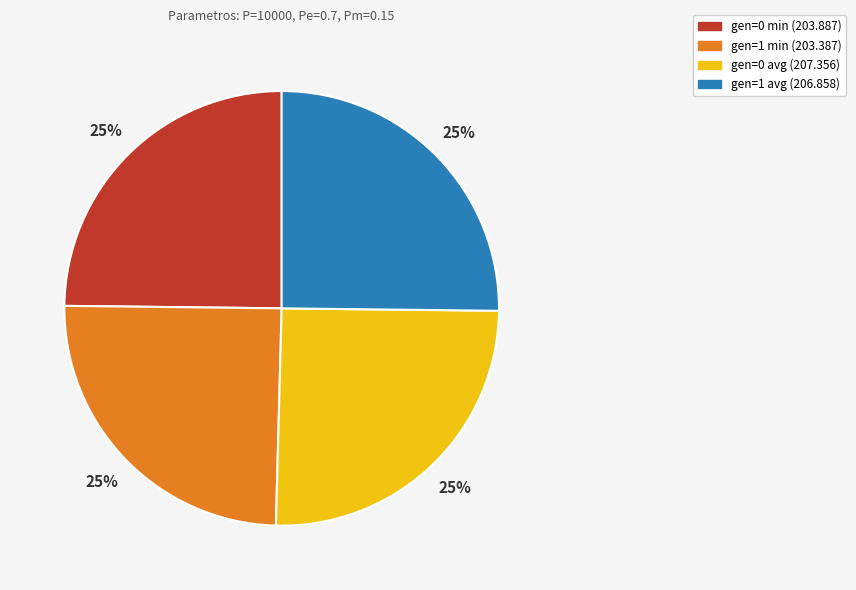

To the nearest percent, what is the combined percentage of gen=0 avg (207.356) and gen=0 min (203.887)?

50%